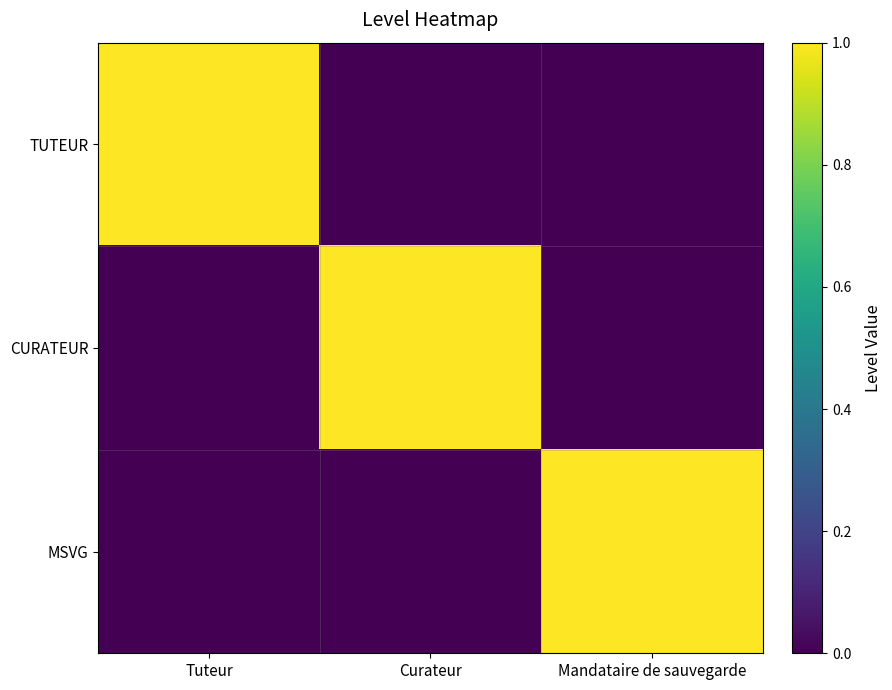

Rank the series by their maximum value, from highest to lowest.

TUTEUR, CURATEUR, MSVG